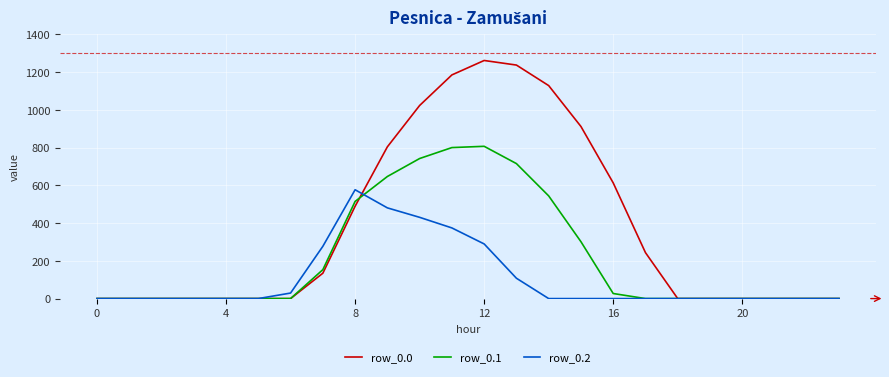

Which series has the widest spread of values?

row_0.0